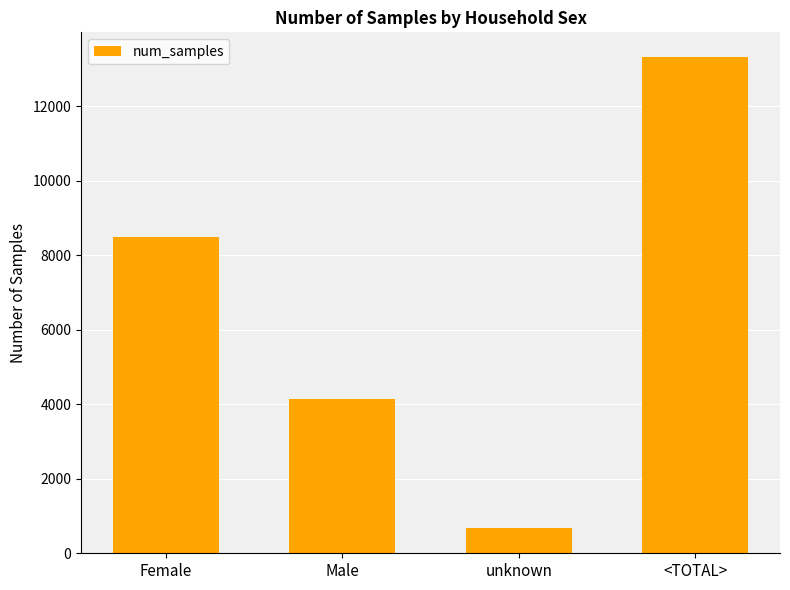

Are the bars grouped side by side (vs. stacked)?

No